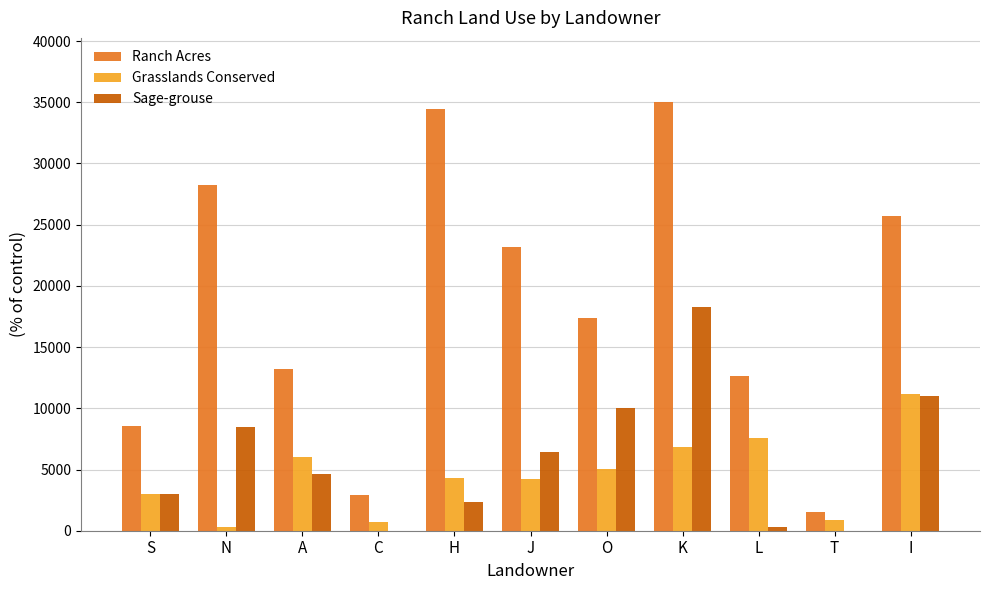

Which series changed the most between A and J?

Ranch Acres